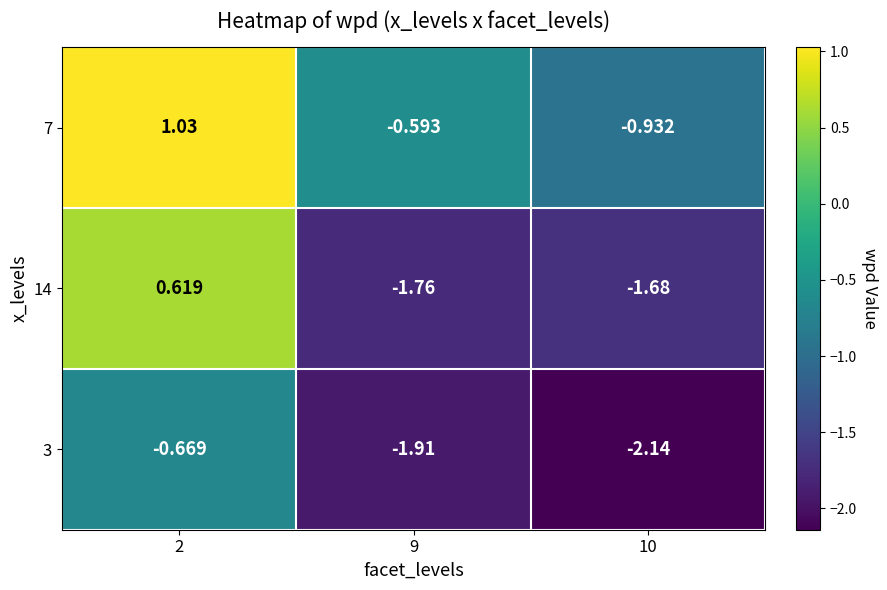

Is the value of 7 at 9 greater than the value of 14 at 2?

No